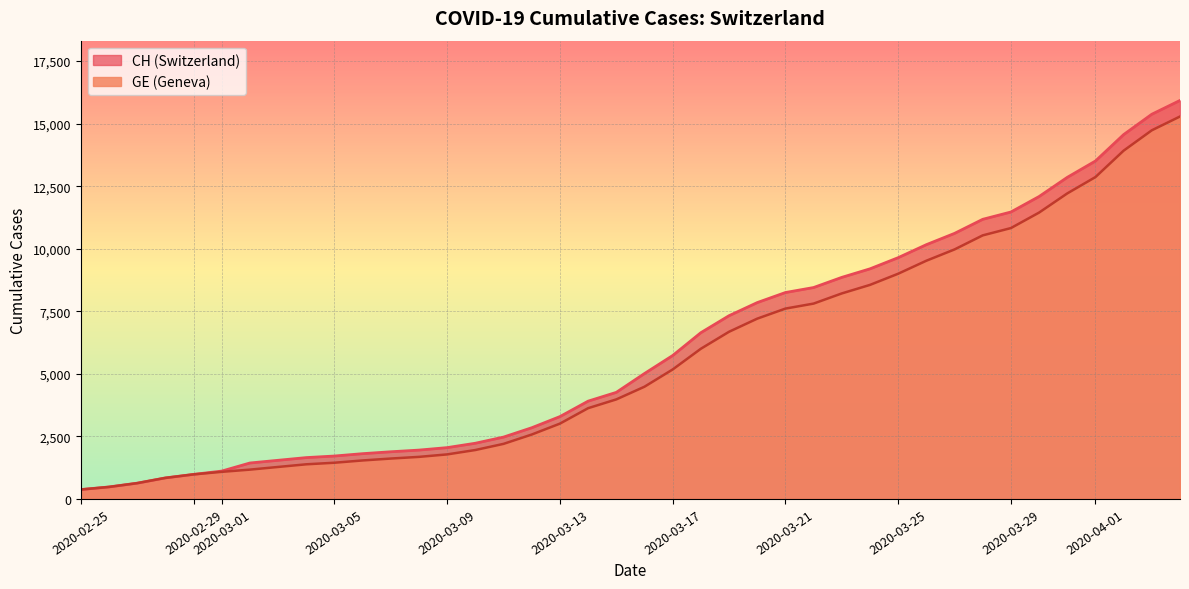

What is the minimum value for CH?

375